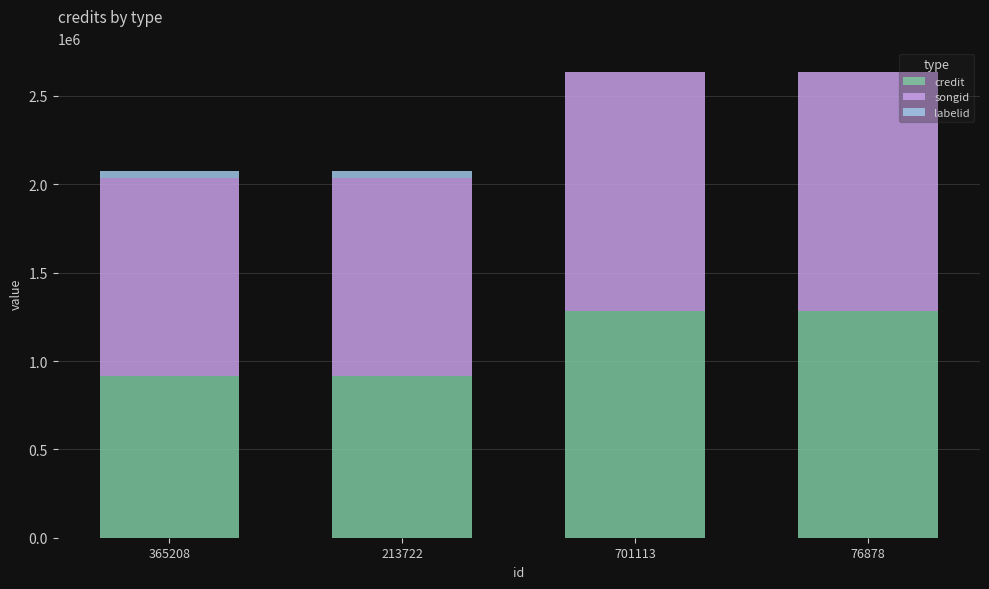

Count the credit values in the range 913331 to 1280817.

4